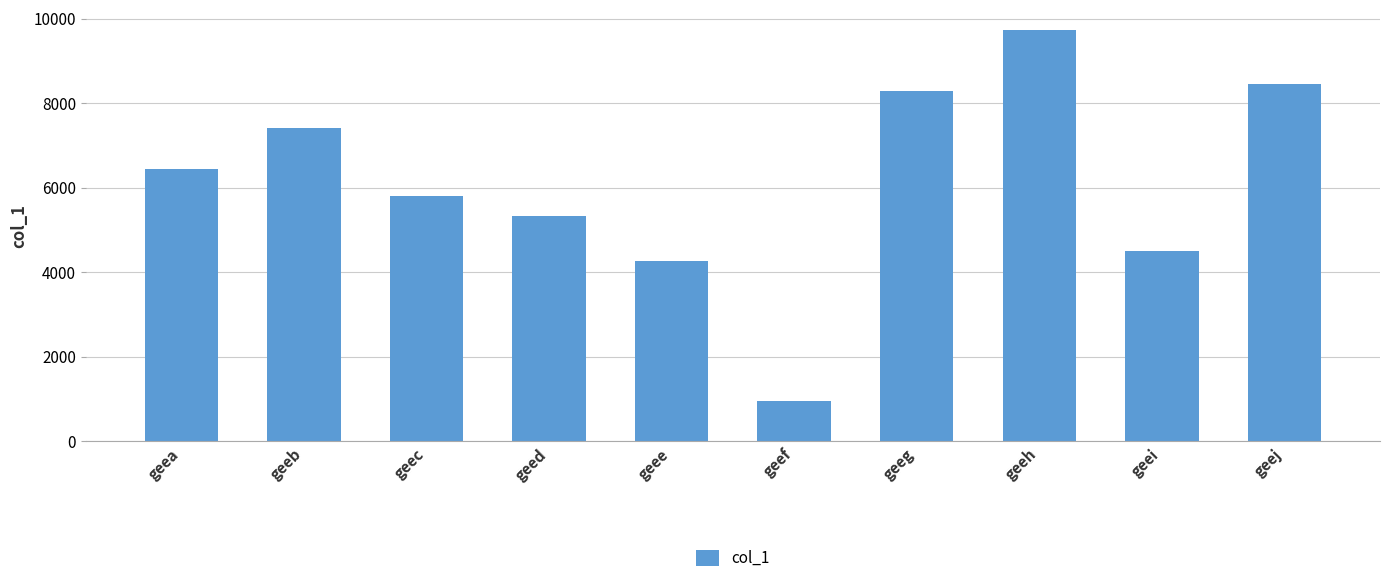

The value at geef is 257. True or false?

False